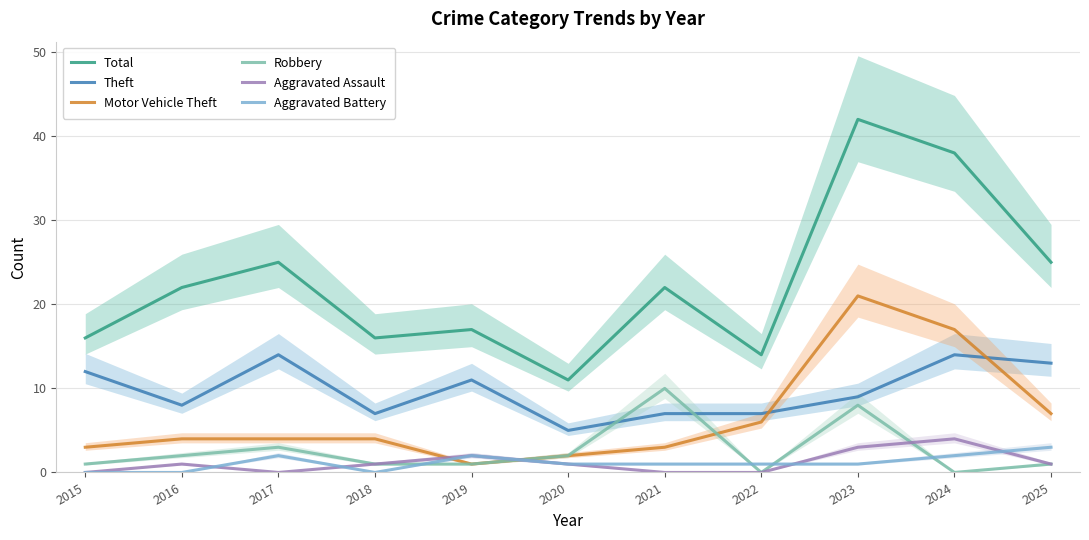

In Motor Vehicle Theft, how many points are higher than both neighbors (excluding endpoints)?

1